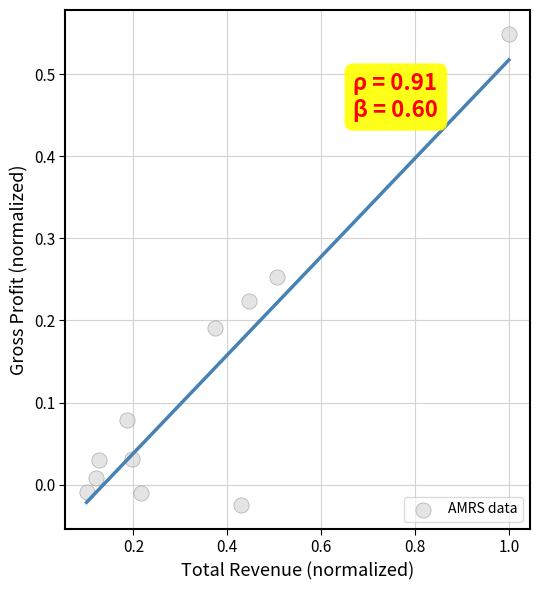

What is the range of Y values (max minus min)?

0.6